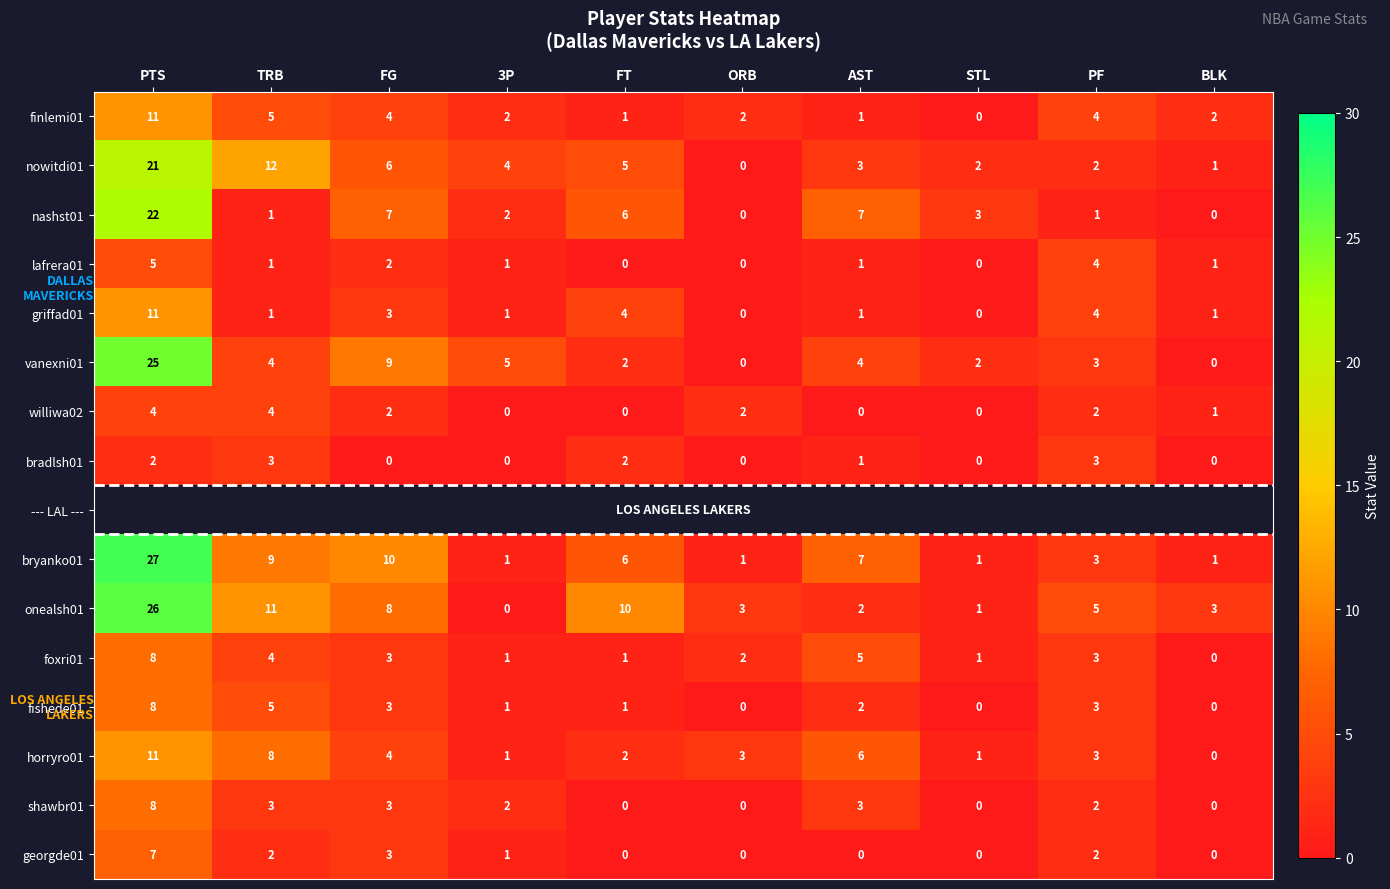

What is the sum of all vanexni01 values?

54